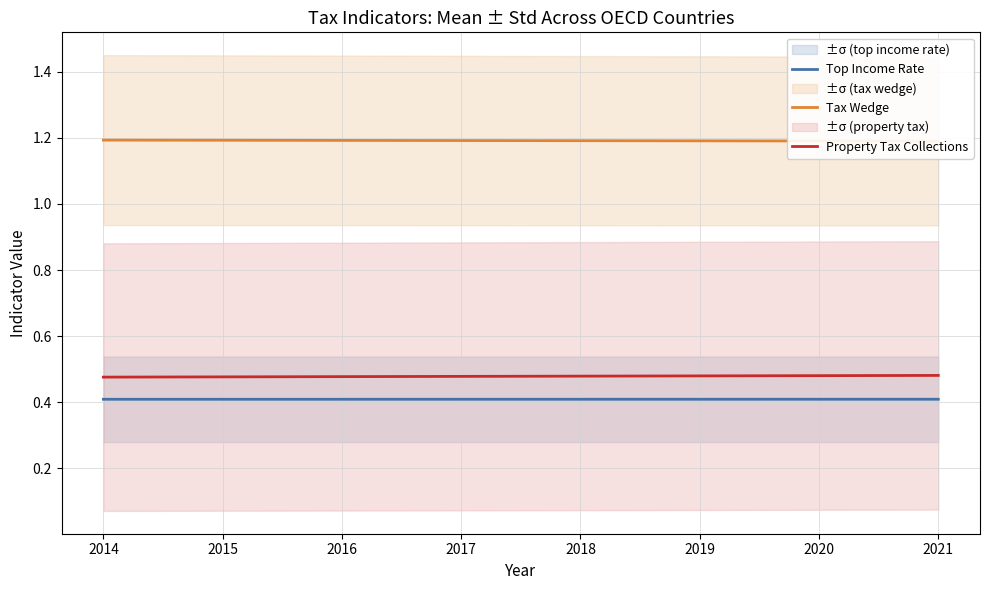

What is the approximate value of Property Tax Collections at 2014?

0.5